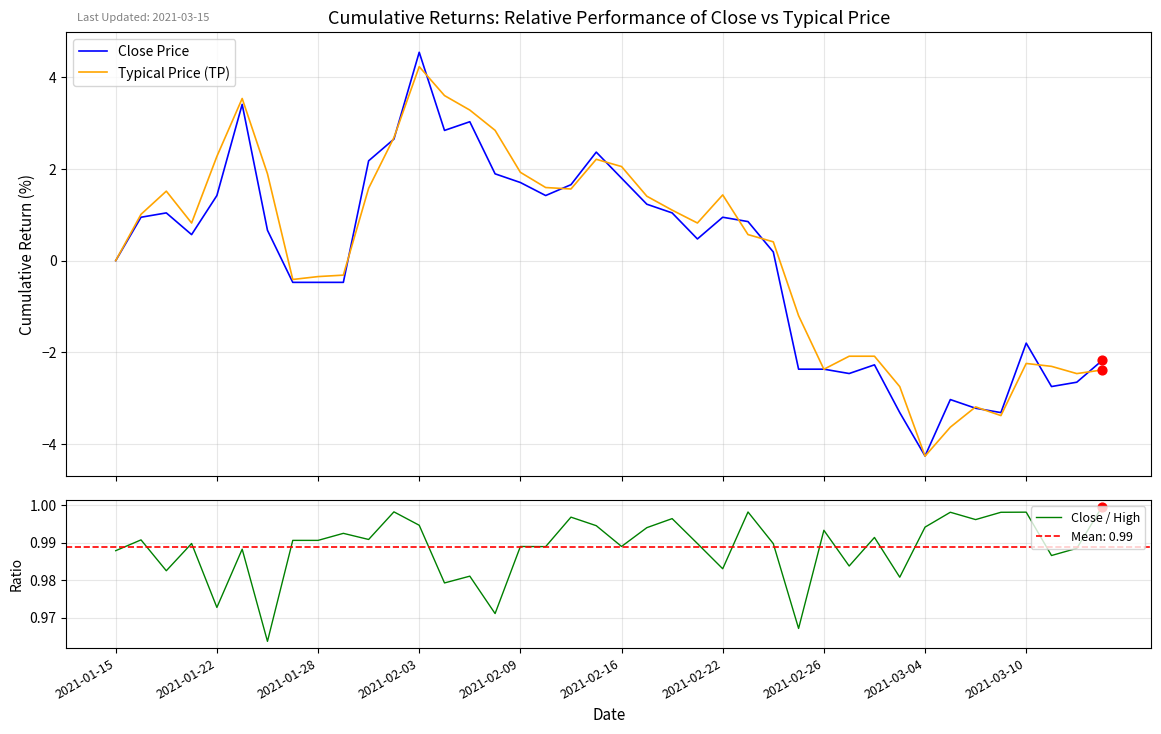

At how many categories does at least one series exceed 0?

40